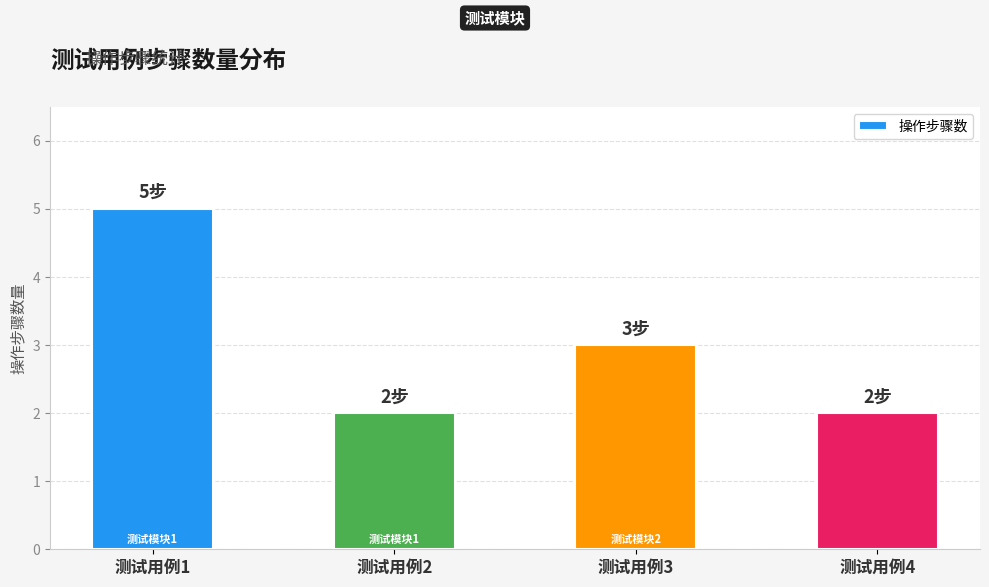

How many values are below 3?

2